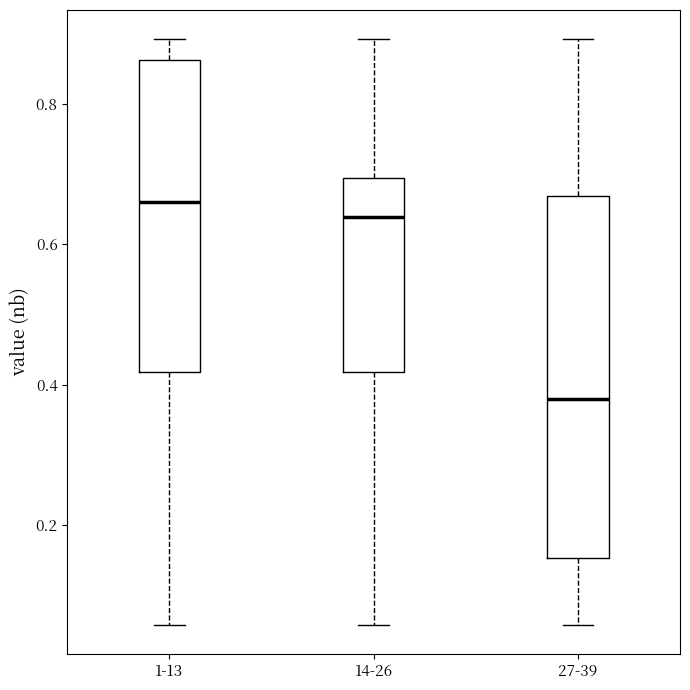

Where does the upper whisker of the box for 27-39 end on the y-axis? The values are not printed on the chart, so give them approximately, as read against the axis.

0.90